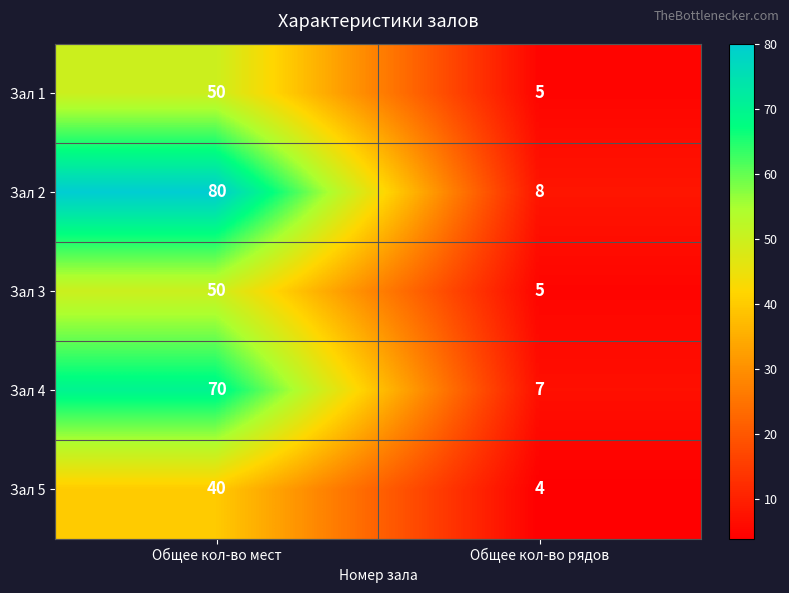

The Зал 1 series shows 50 at Общее кол-во мест. True or false?

True